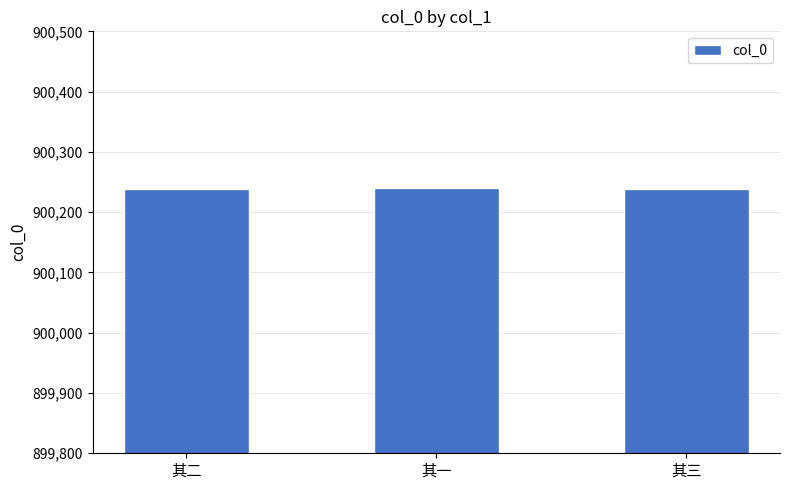

What is the smallest value displayed?

900238